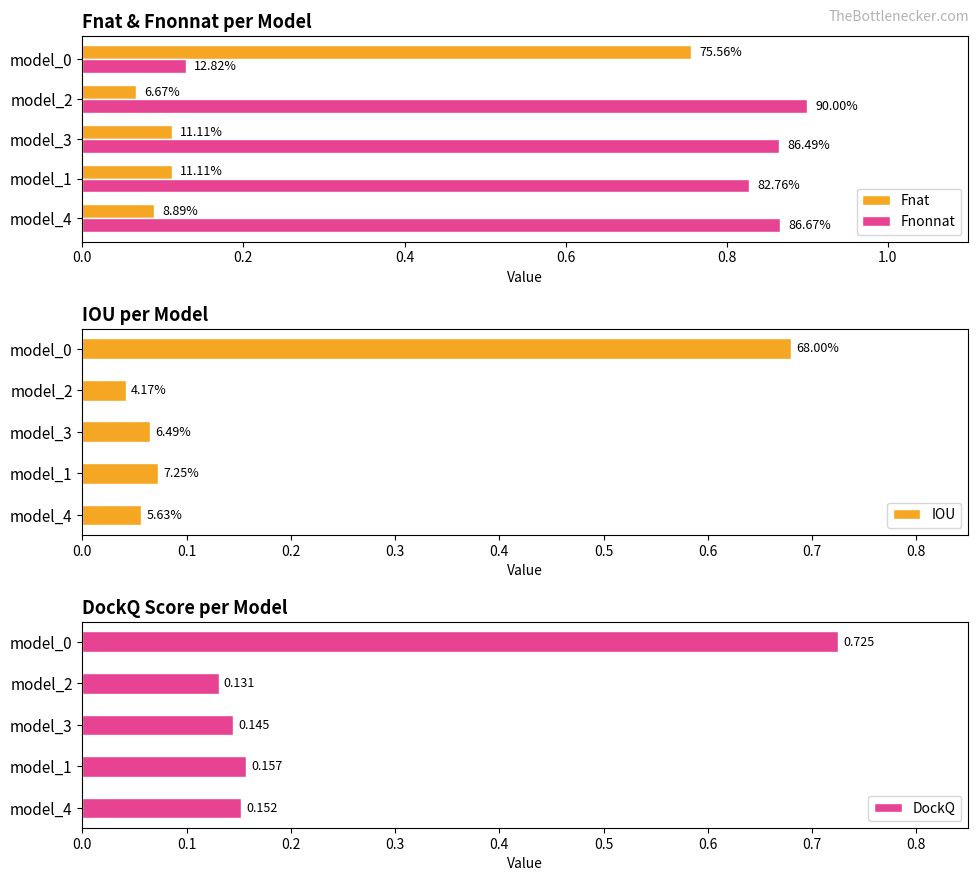

Rank the series at model_4 from lowest to highest value.

IOU, Fnat, DockQ, Fnonnat